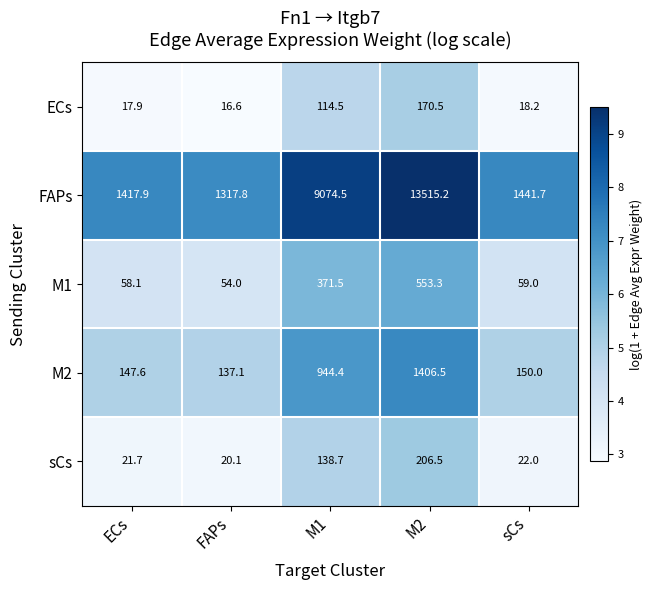

Reading left to right, what are all the values shown in this chart?

ECs: 17.9	16.6	114.5	170.5	18.2
FAPs: 1417.9	1317.8	9074.5	13515.2	1441.7
M1: 58.1	54.0	371.5	553.3	59.0
M2: 147.6	137.1	944.4	1406.5	150.0
sCs: 21.7	20.1	138.7	206.5	22.0